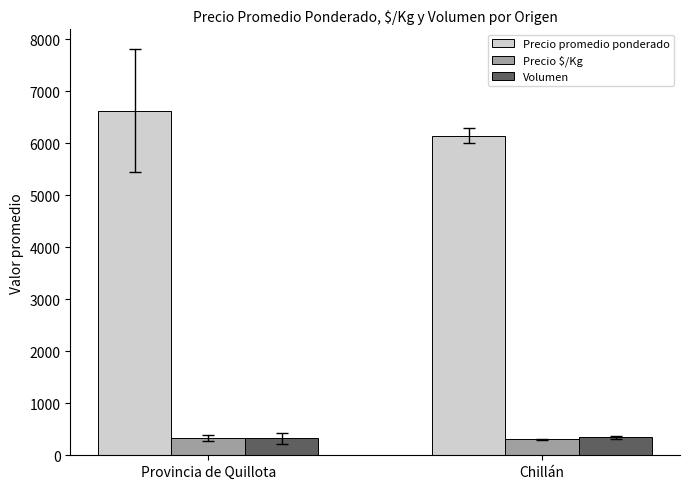

What is the difference between the maximum and minimum values in the Volumen series?

20.4